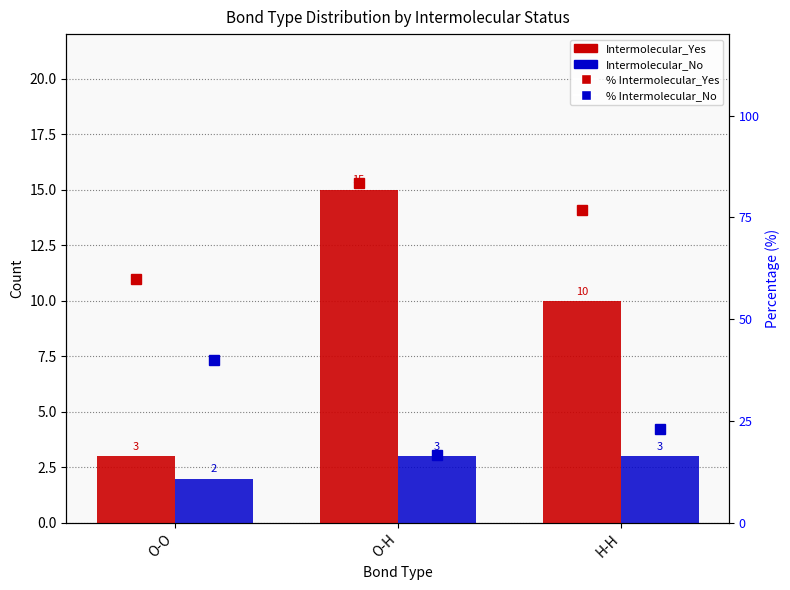

What is the sum of all Intermolecular_Yes values?

28.0